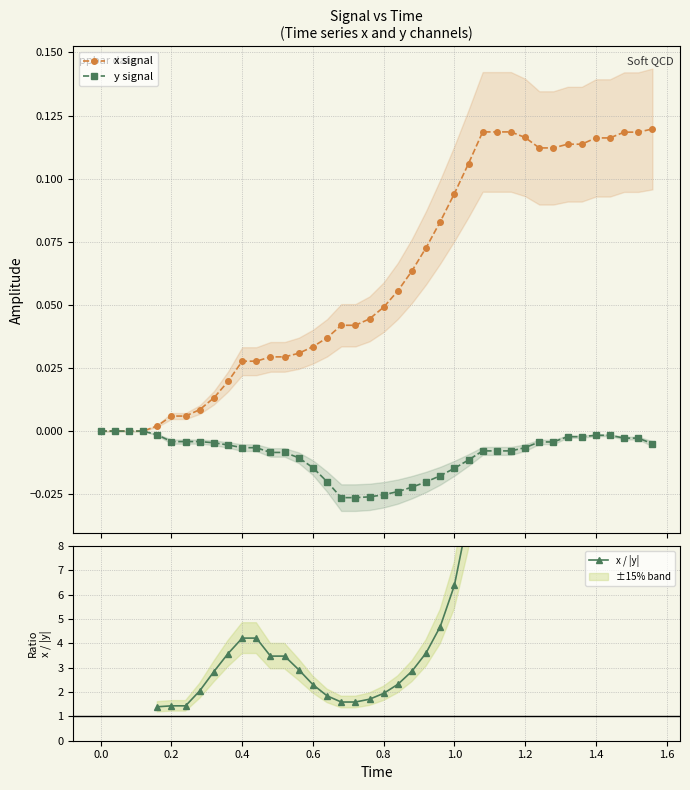

How many values in the x signal series exceed 0?

36